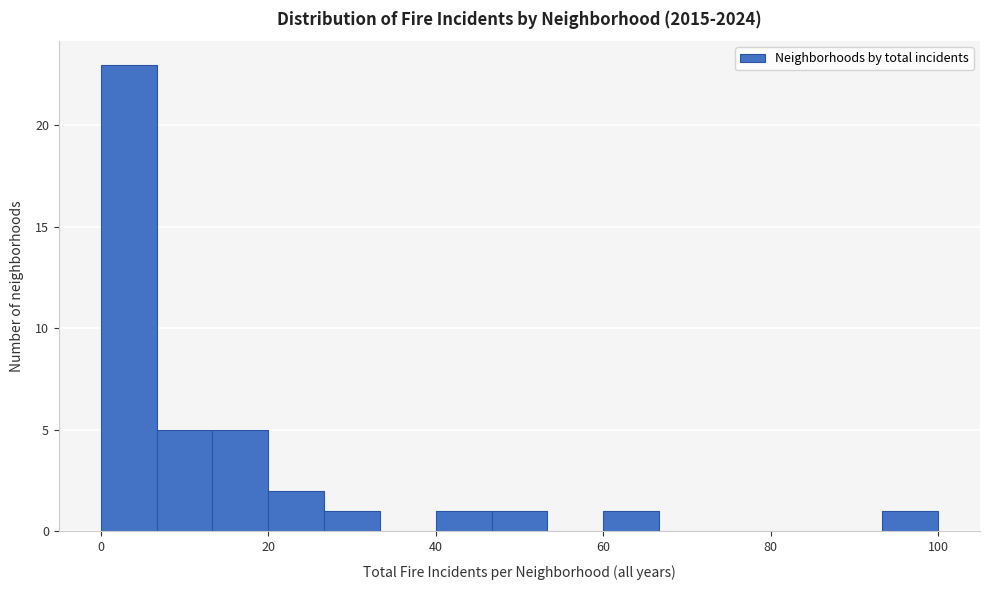

Read against the x-axis, roughly where is the centre of the tallest bar?

4